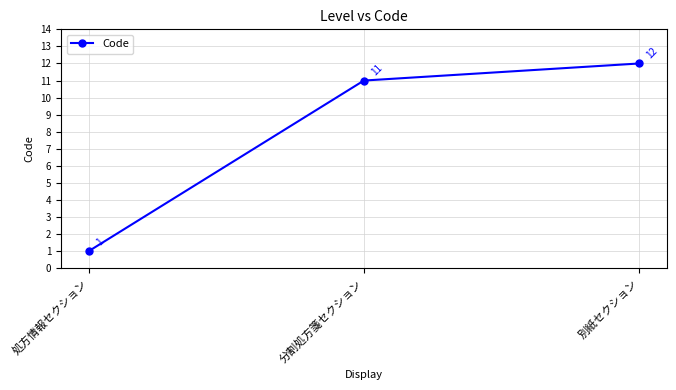

Is it true that the value at 別紙セクション is 17?

False